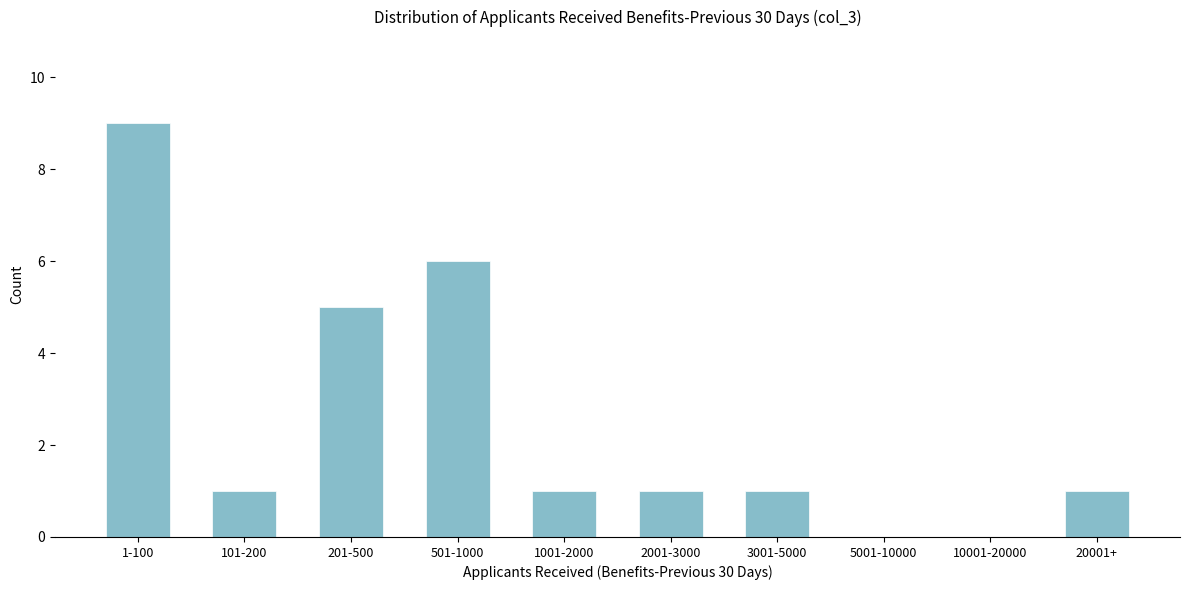

Reading left to right, what are all the values shown in this chart?

1-100=9	101-200=1	201-500=5	501-1000=6	1001-2000=1	2001-3000=1	3001-5000=1	5001-10000=0	10001-20000=0	20001+=1